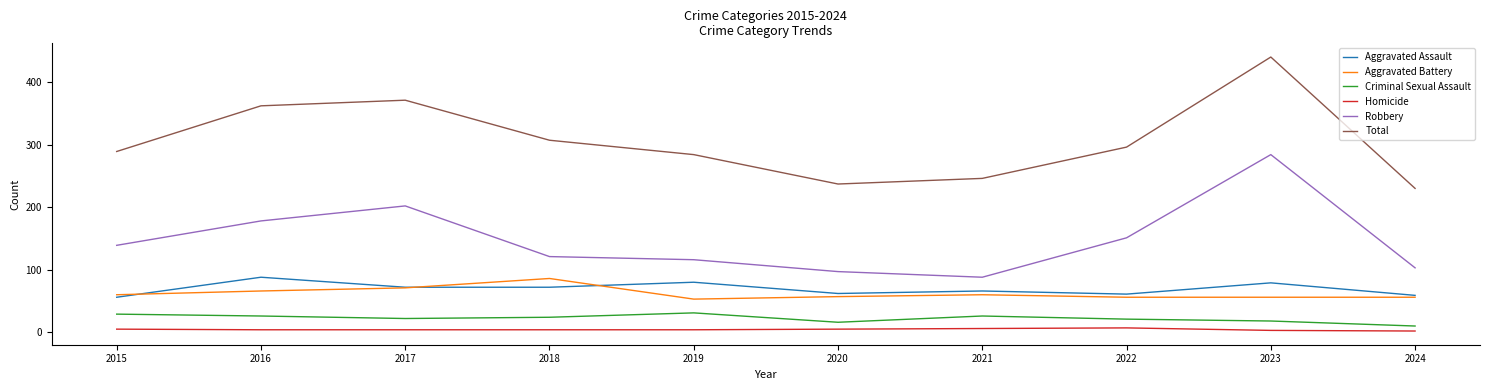

Which category has the lowest value in the Total series?

2024